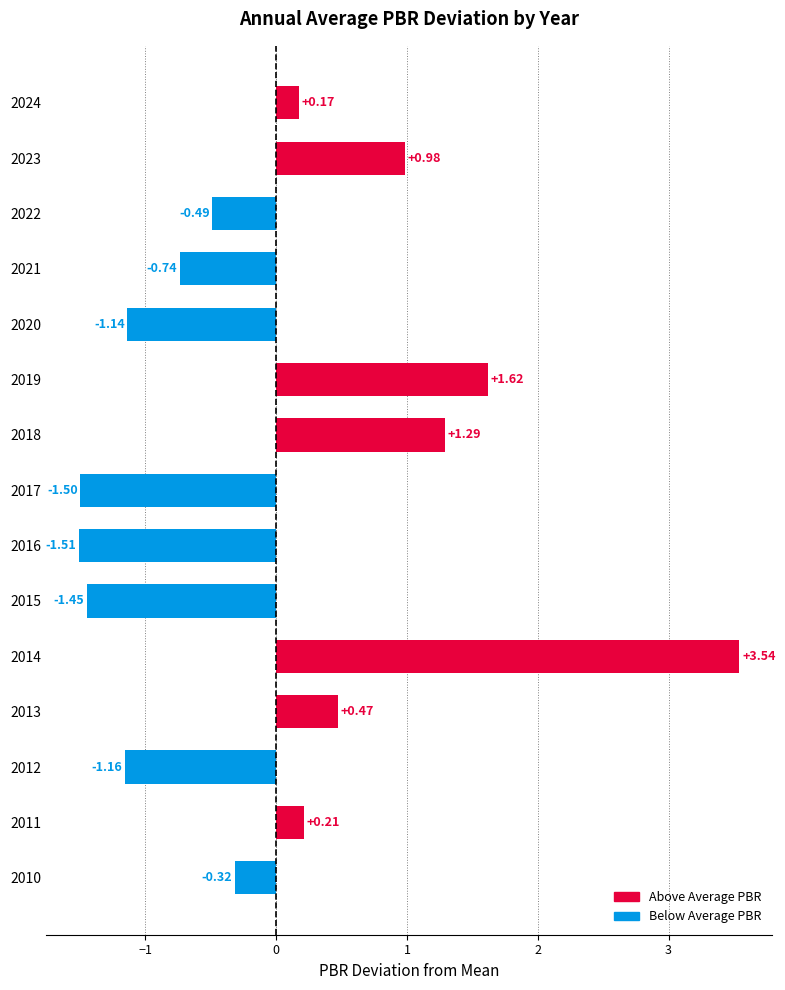

Rank the categories by value from highest to lowest.

2014, 2019, 2018, 2023, 2013, 2011, 2024, 2010, 2022, 2021, 2020, 2012, 2015, 2017, 2016